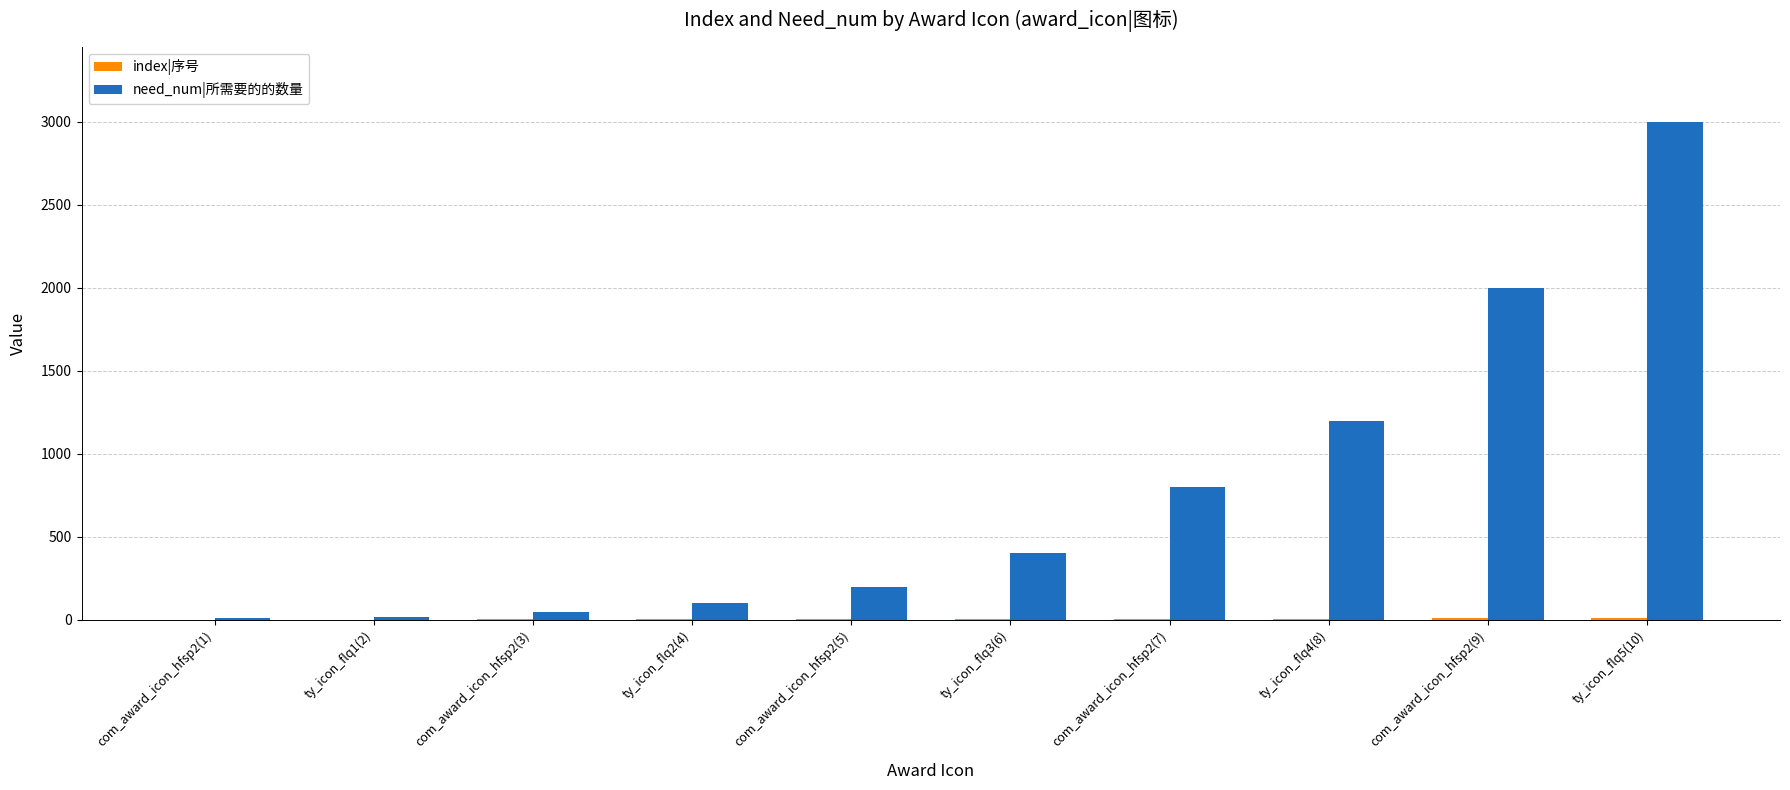

The value of need_num|所需要的的数量 at ty_icon_flq4(8) is 1776. True or false?

False